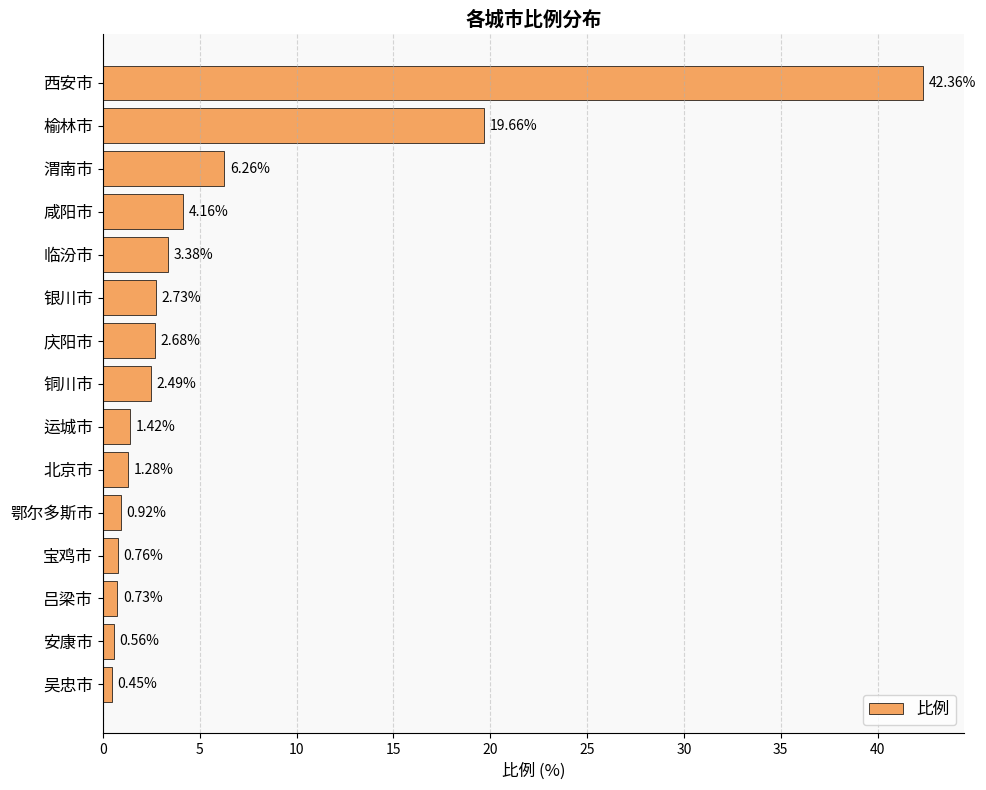

How many bars are there in total?

15